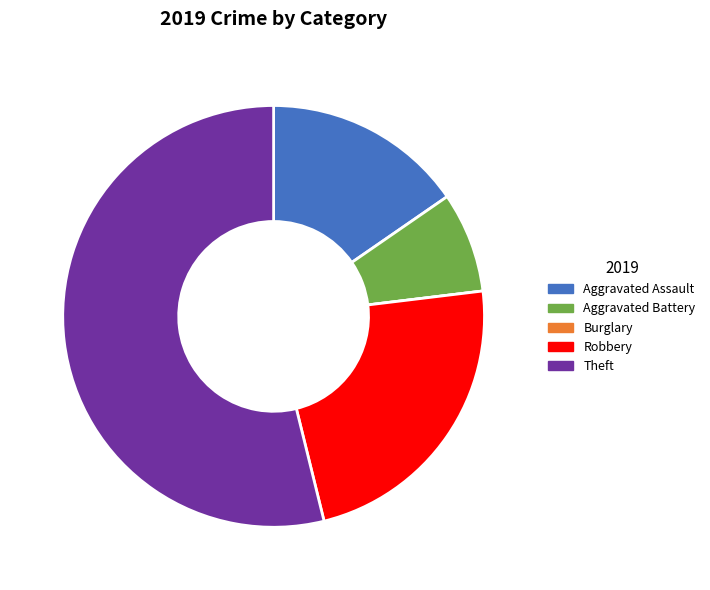

Combined, do Aggravated Battery and Robbery account for over 50%?

No